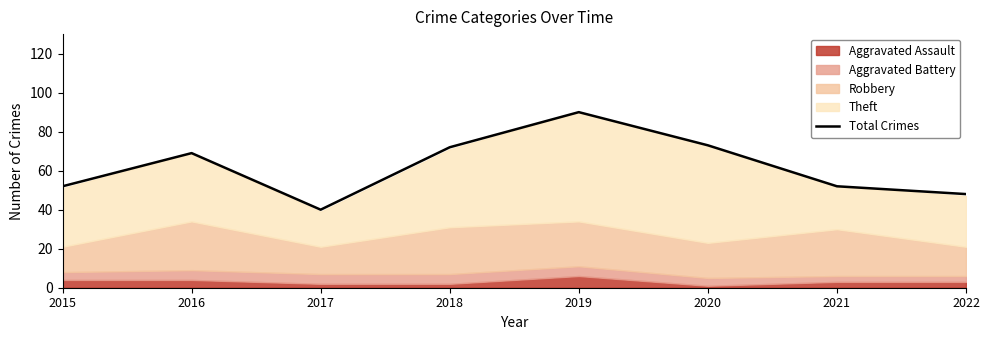

At which category does the chart reach its peak across all series?

2019